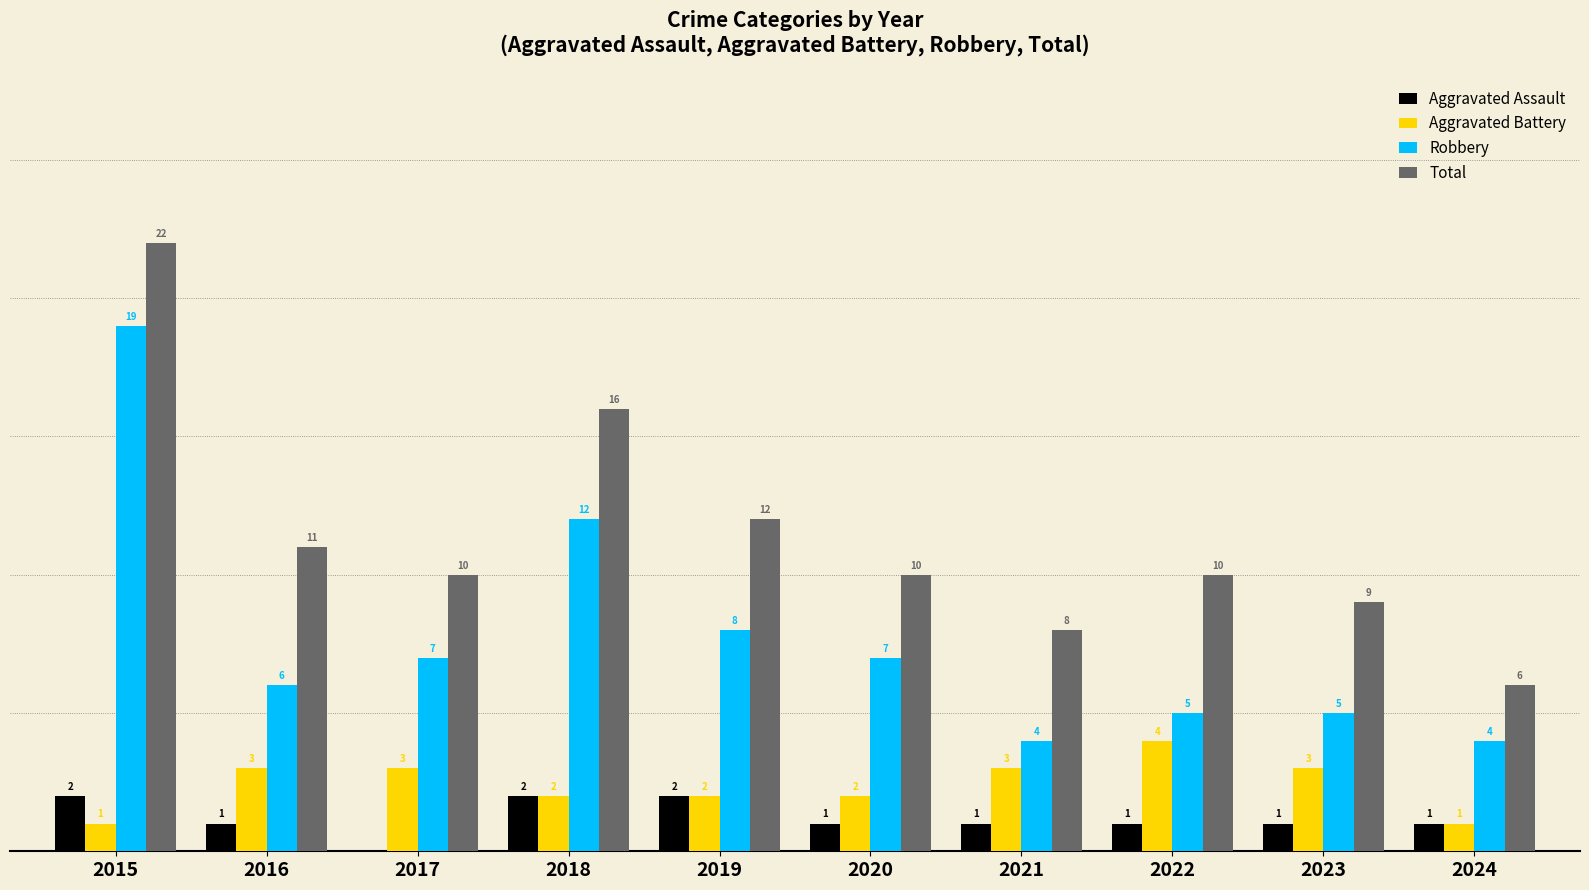

Which series has the widest spread of values?

Total